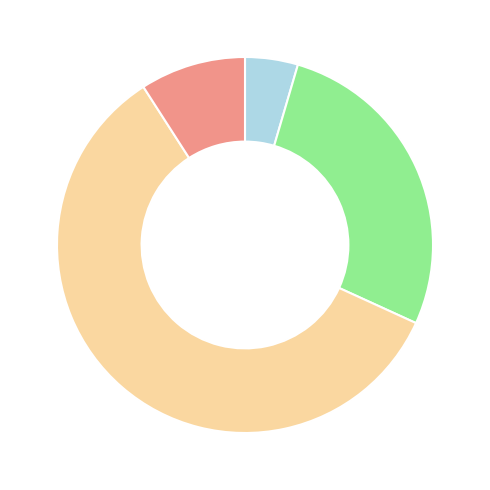

Does any single category account for the majority?

Yes